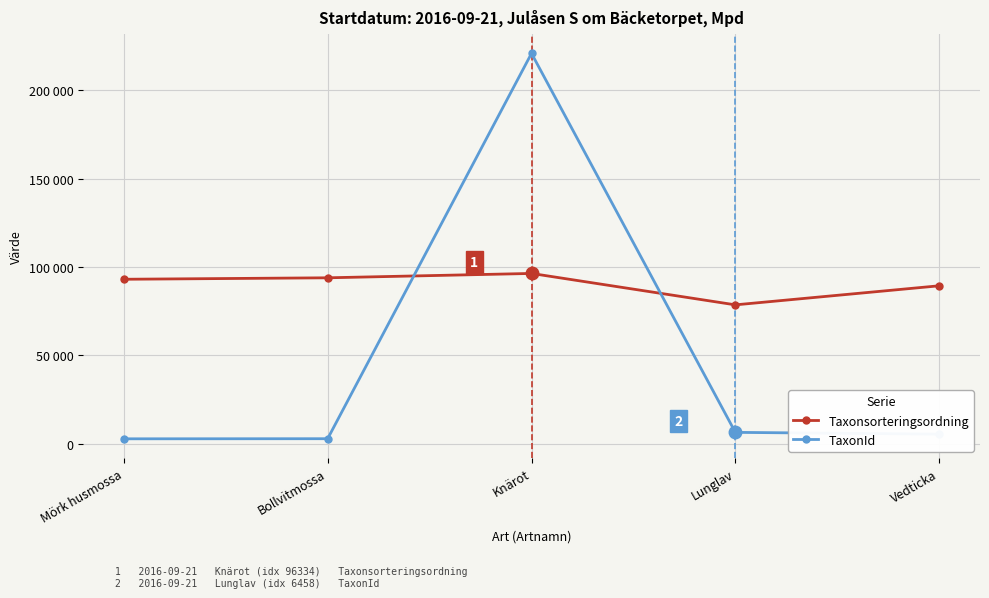

Rank the categories by TaxonId value from lowest to highest.

Mörk husmossa, Bollvitmossa, Vedticka, Lunglav, Knärot